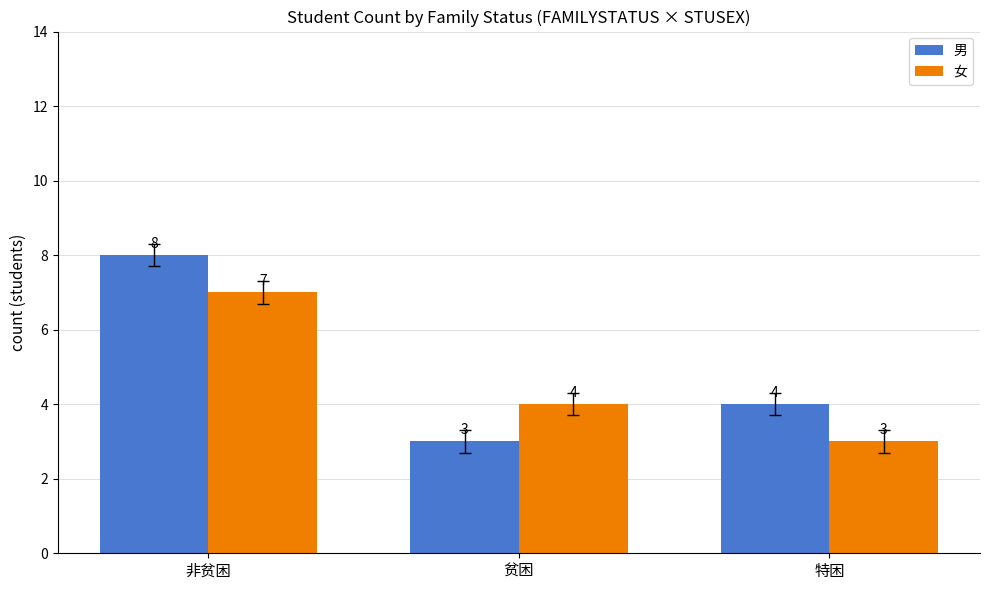

Rank the series by their average value, from highest to lowest.

男, 女